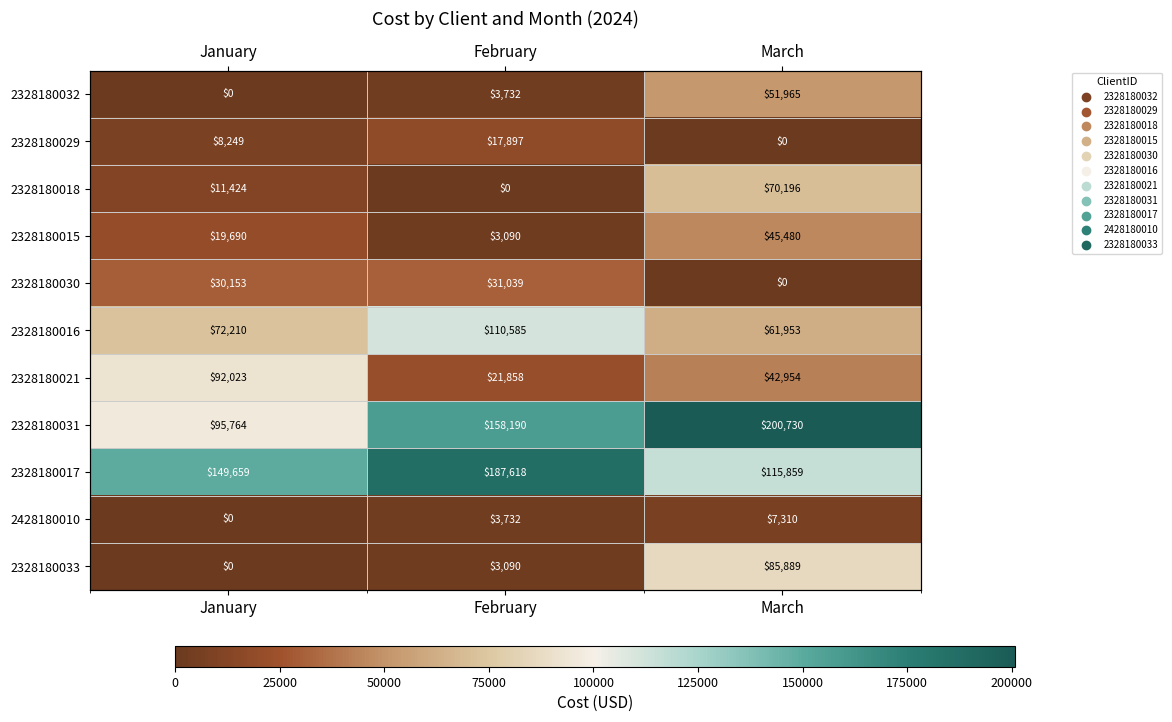

At how many categories does at least one series exceed 190854?

1